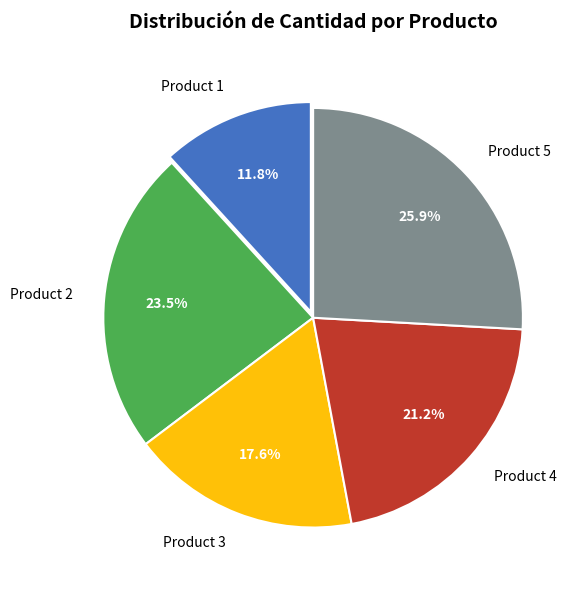

The Product 2 slice represents 37% of the pie. True or false?

False